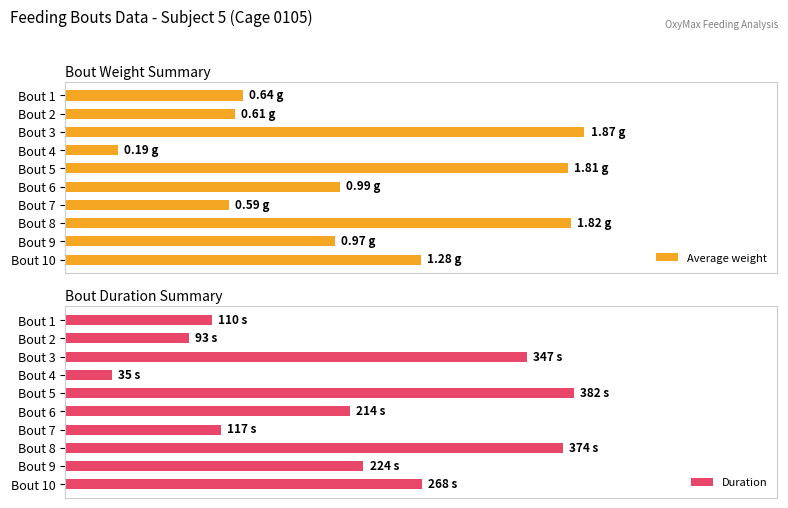

At which label does Duration reach its peak?

Bout 5